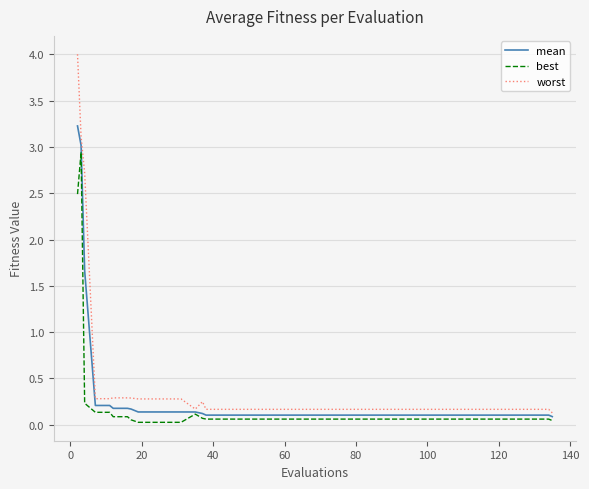

Rank the series by their maximum value, from highest to lowest.

worst, mean, best